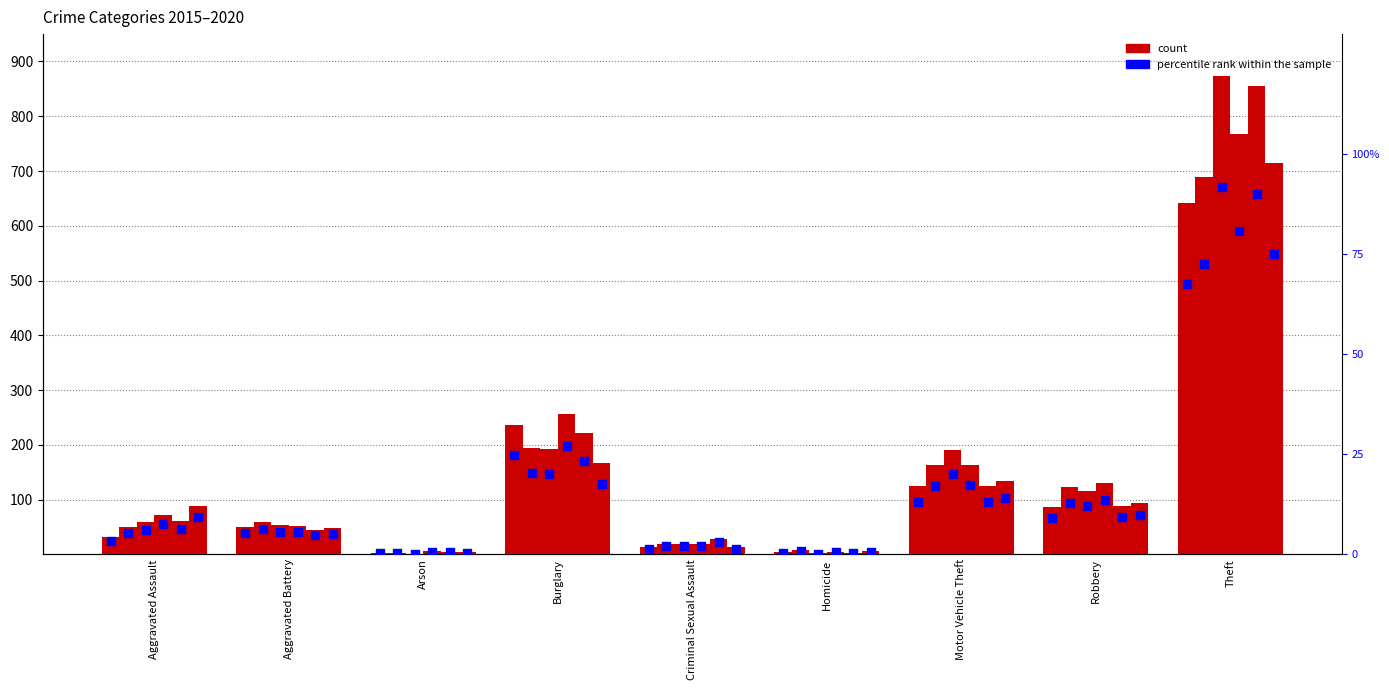

Which has a higher value, Aggravated Assault or Burglary?

Burglary